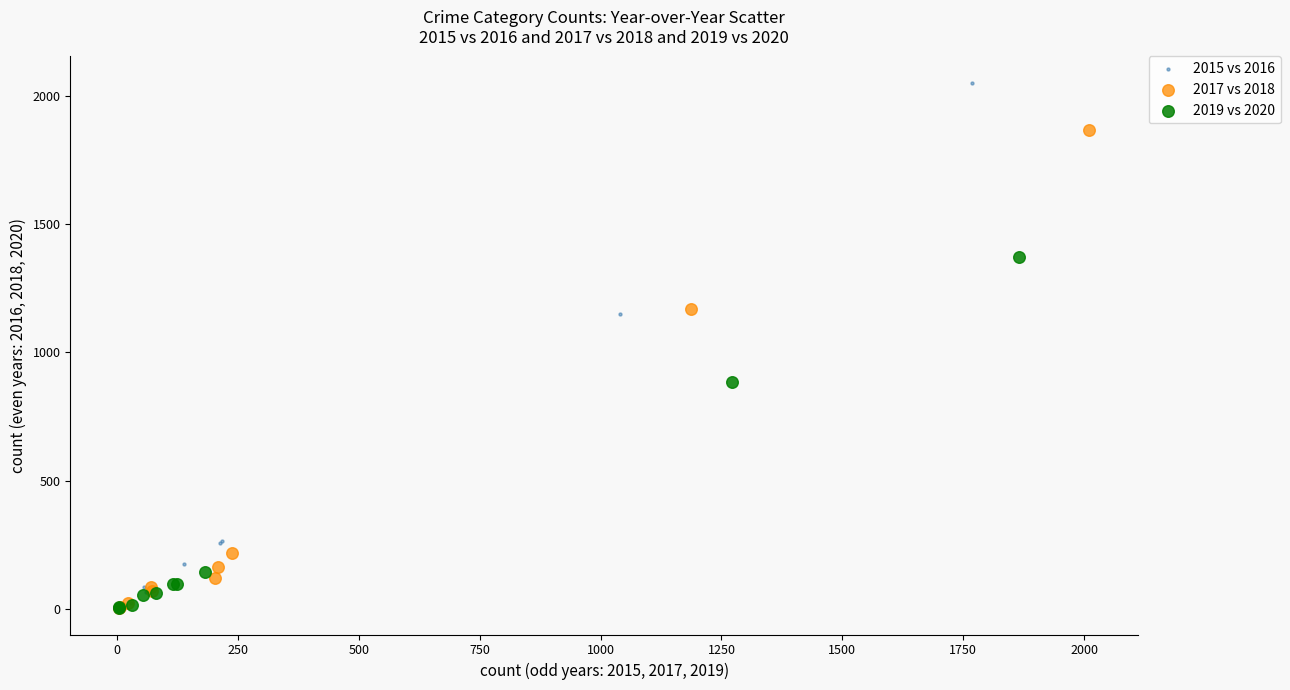

Which series has the widest spread of Y values?

2015 vs 2016